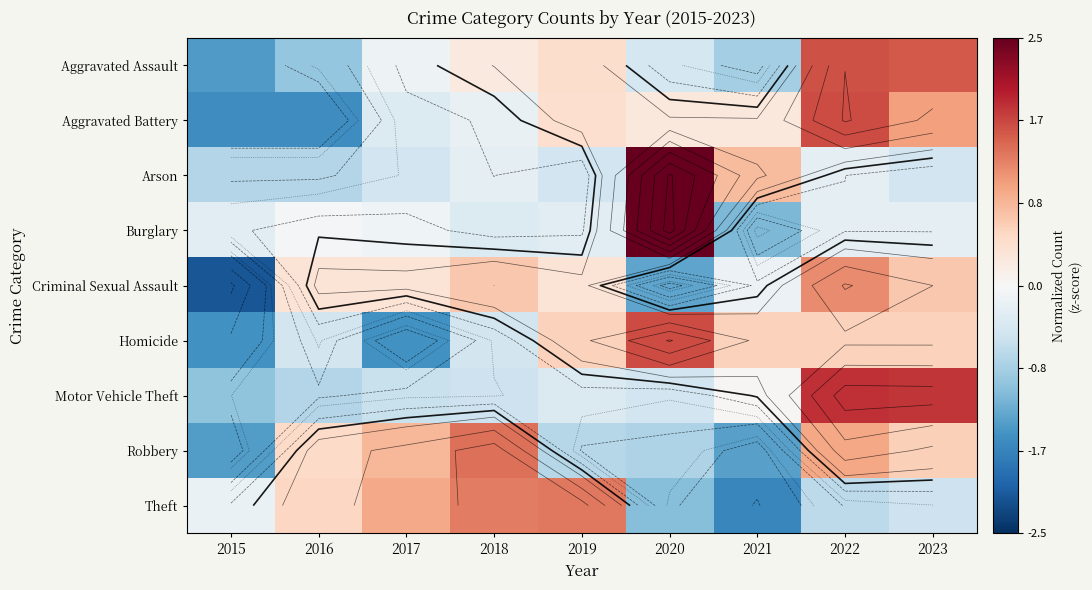

At 2019, list the series in order from largest to smallest.

Theft, Homicide, Aggravated Assault, Aggravated Battery, Criminal Sexual Assault, Burglary, Motor Vehicle Theft, Arson, Robbery